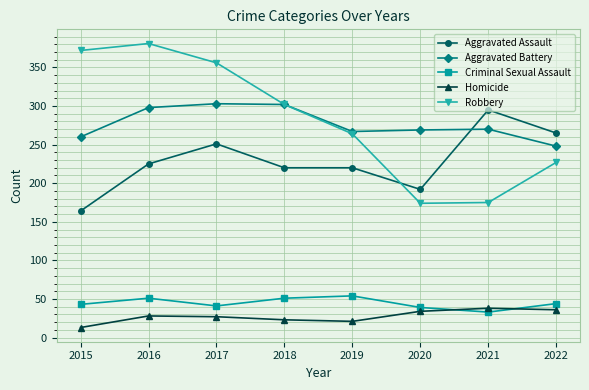

Is it true that Criminal Sexual Assault equals 63 at 2017?

False